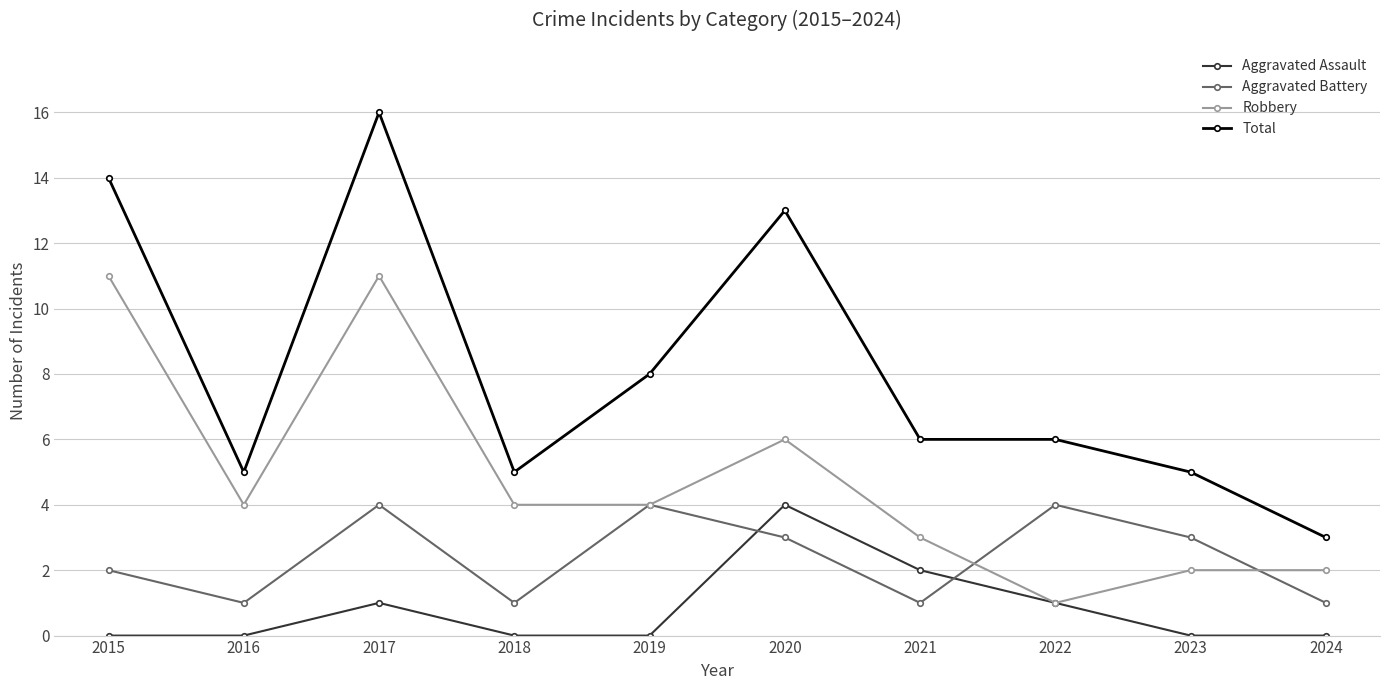

How many categories are shown in the chart?

10